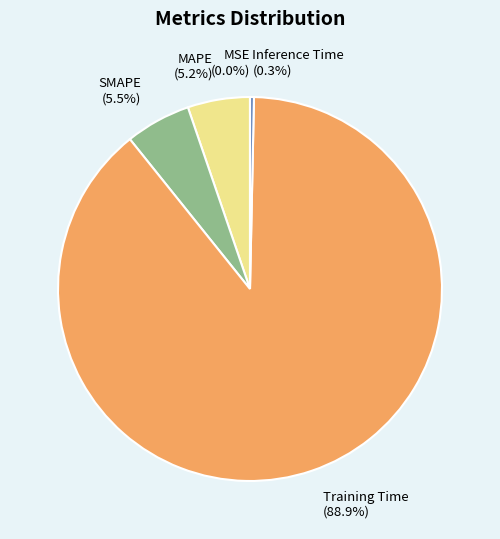

Combined, do SMAPE and Training Time account for over 50%?

Yes